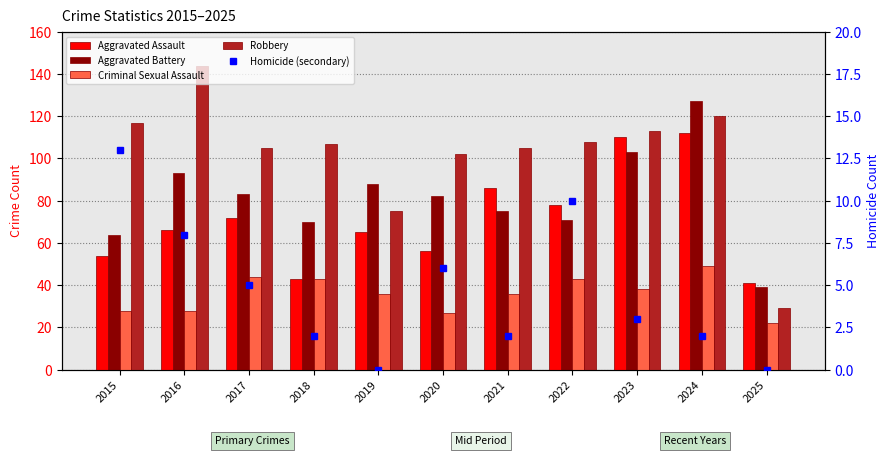

The Aggravated Assault series shows 56 at 2020. True or false?

True